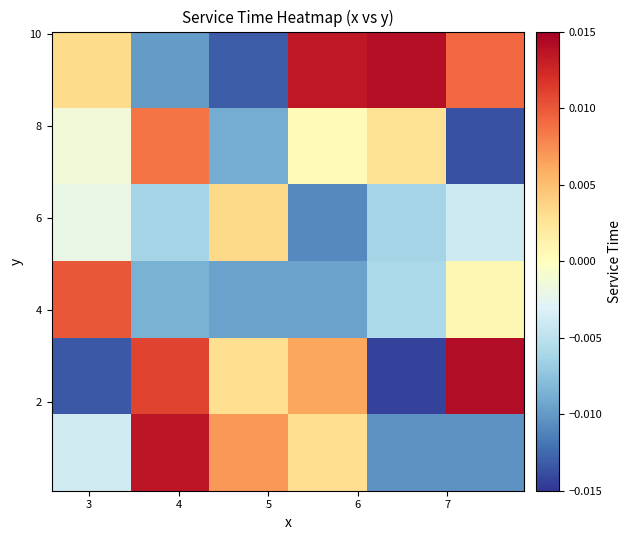

How many series are shown in this chart?

6